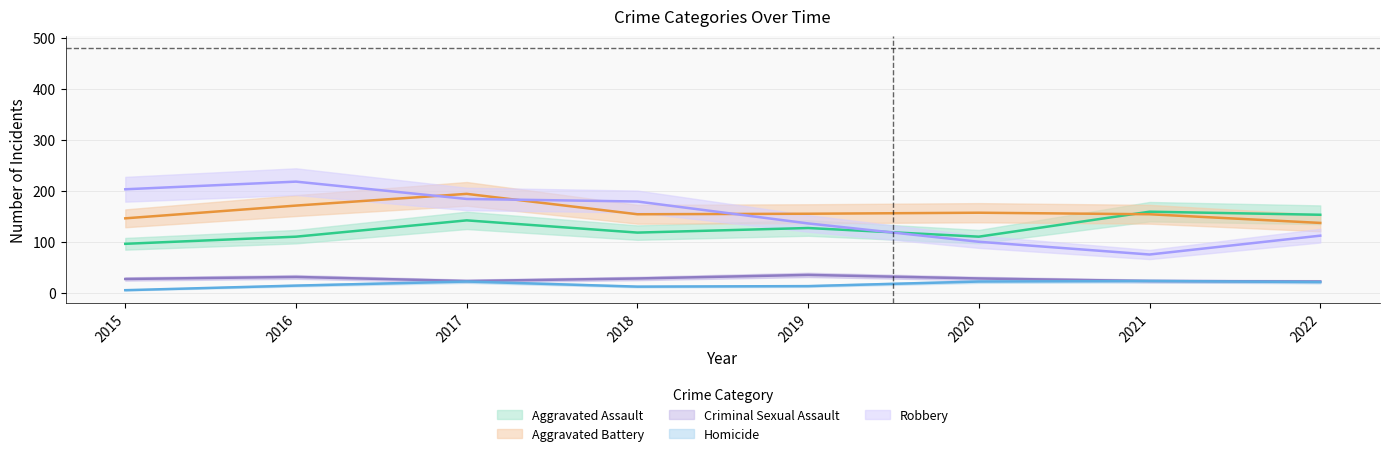

Which label corresponds to the smallest value in the chart?

2015